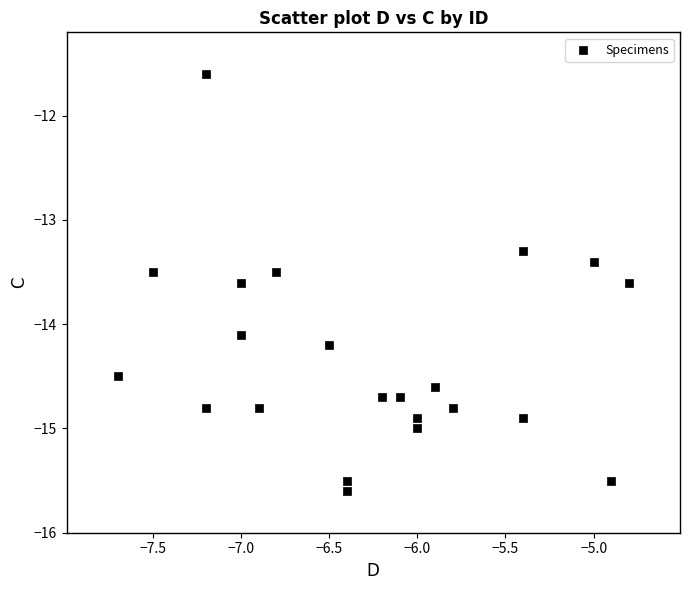

What Y value in the scatter plot is closest to -13?

-13.3